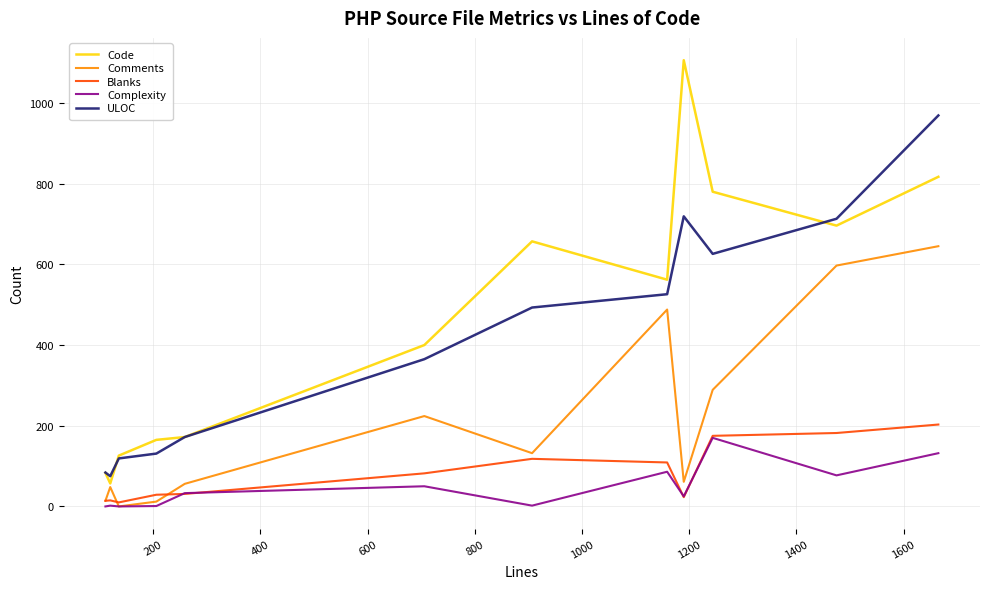

Which series has the largest total across all categories?

Code